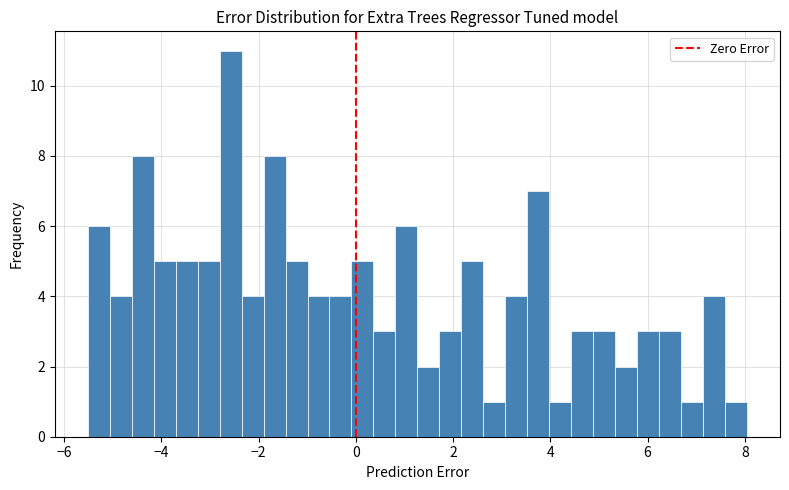

Read against the x-axis, roughly where is the centre of the tallest bar?

-2.6